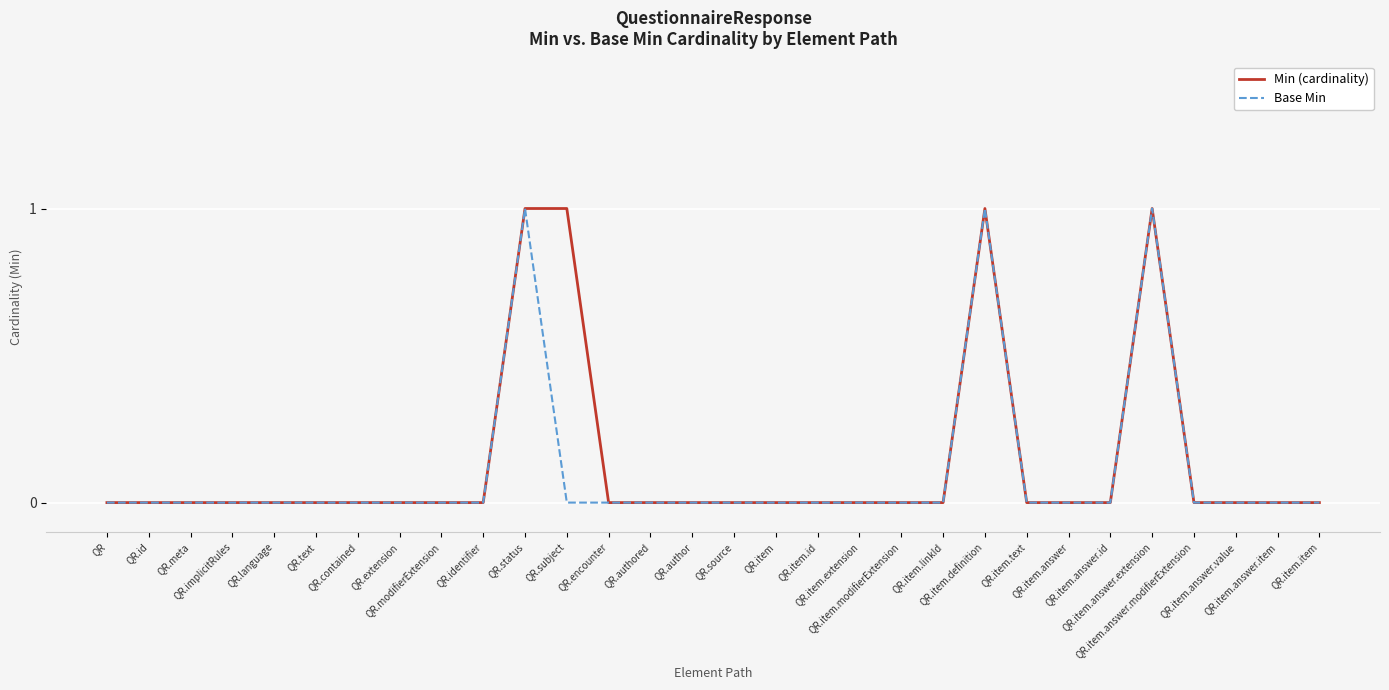

What are all the series names shown in the legend?

Min (cardinality), Base Min